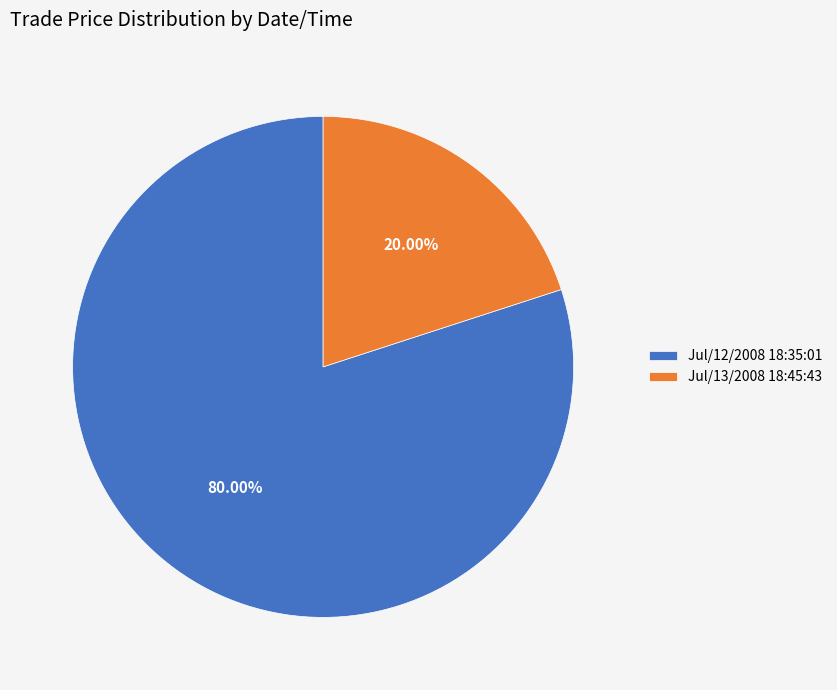

True or false: Jul/13/2008 18:45:43 accounts for 20% of the total.

True